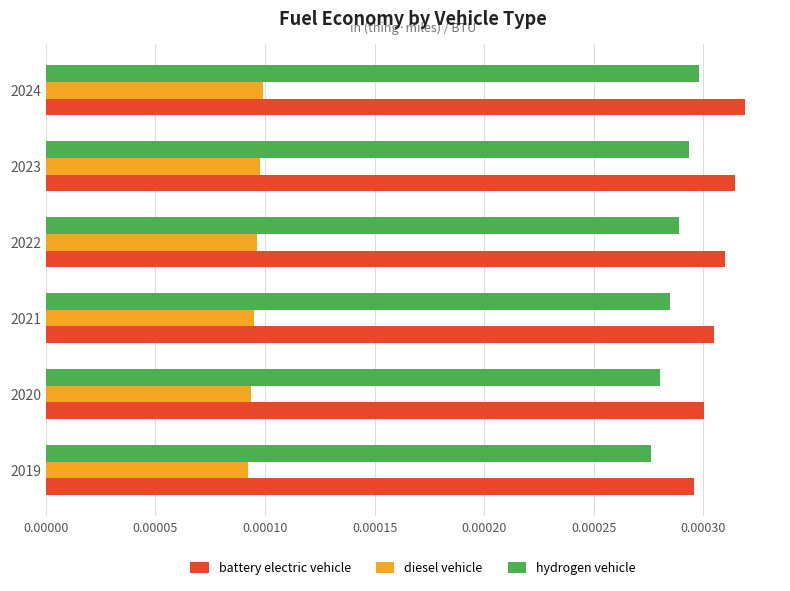

Count the battery electric vehicle values in the range 0 to 1.

6